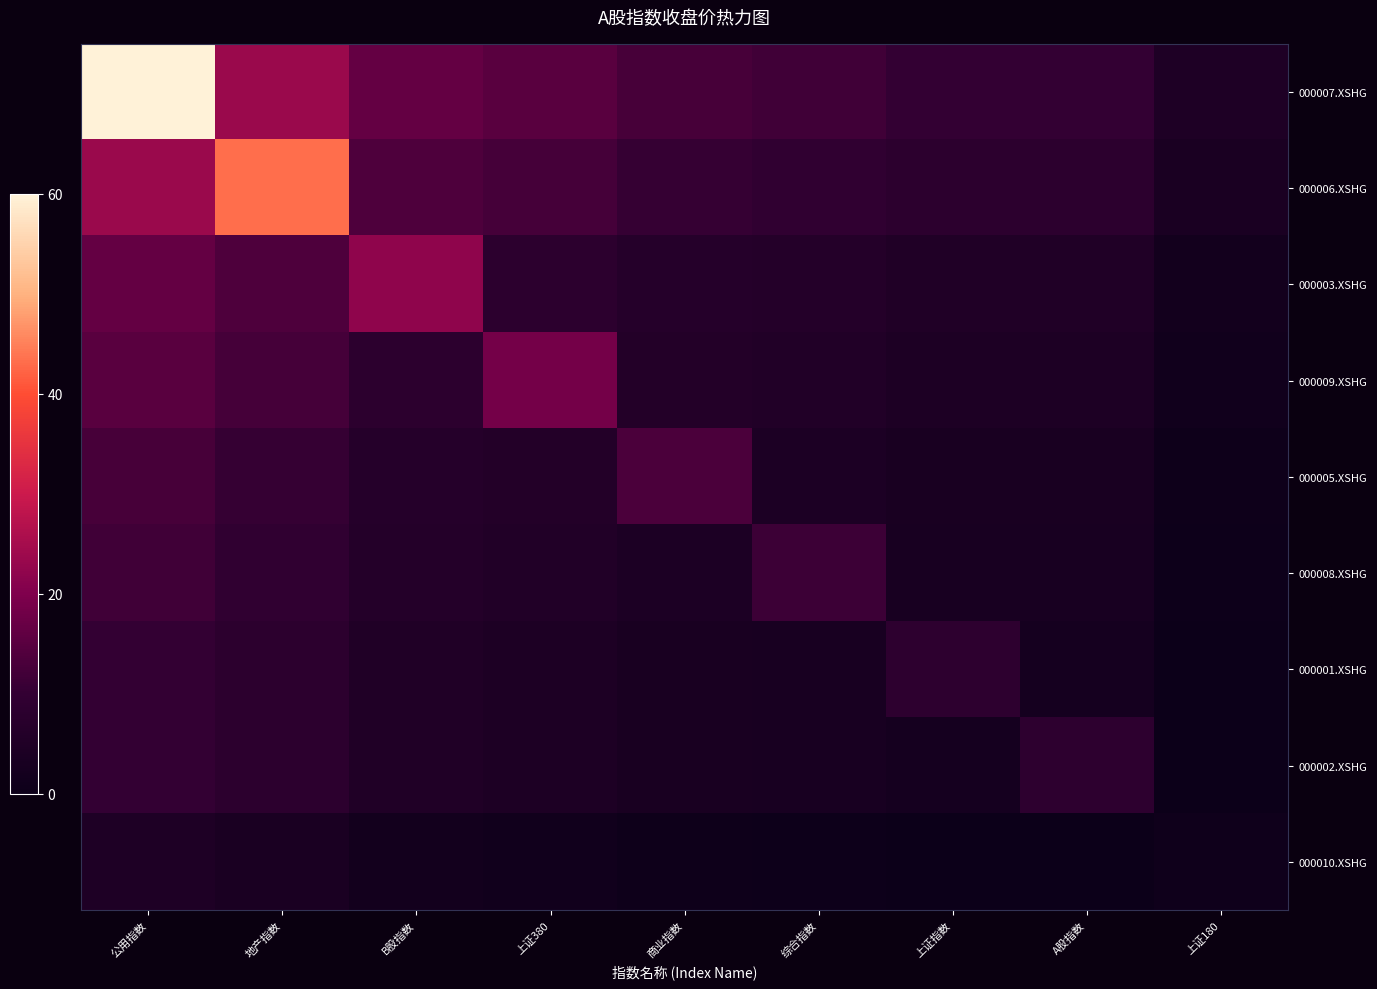

Reading left to right, extract all data points from this chart.

000007.XSHG: 公用指数=60.0	地产指数=23.6	B股指数=16.6	上证380=15.2	商业指数=12.7	综合指数=11.8	上证指数=10.3	A股指数=10.3	上证180=4.8
000006.XSHG: 公用指数=23.6	地产指数=43.3	B股指数=13.7	上证380=12.5	商业指数=10.4	综合指数=9.6	上证指数=8.3	A股指数=8.3	上证180=3.6
000003.XSHG: 公用指数=16.6	地产指数=13.7	B股指数=22.3	上证380=8.3	商业指数=6.8	综合指数=6.2	上证指数=5.2	A股指数=5.2	上证180=1.7
000009.XSHG: 公用指数=15.2	地产指数=12.5	B股指数=8.3	上证380=18.7	商业指数=6.0	综合指数=5.5	上证指数=4.6	A股指数=4.6	上证180=1.3
000005.XSHG: 公用指数=12.7	地产指数=10.4	B股指数=6.8	上证380=6.0	商业指数=13.2	综合指数=4.3	上证指数=3.5	A股指数=3.5	上证180=0.6
000008.XSHG: 公用指数=11.8	地产指数=9.6	B股指数=6.2	上证380=5.5	商业指数=4.3	综合指数=11.4	上证指数=3.1	A股指数=3.1	上证180=0.4
000001.XSHG: 公用指数=10.3	地产指数=8.3	B股指数=5.2	上证380=4.6	商业指数=3.5	综合指数=3.1	上证指数=8.6	A股指数=2.4	上证180=0.0
000002.XSHG: 公用指数=10.3	地产指数=8.3	B股指数=5.2	上证380=4.6	商业指数=3.5	综合指数=3.1	上证指数=2.4	A股指数=8.6	上证180=0.0
000010.XSHG: 公用指数=4.8	地产指数=3.6	B股指数=1.7	上证380=1.3	商业指数=0.6	综合指数=0.4	上证指数=0.0	A股指数=0.0	上证180=0.8